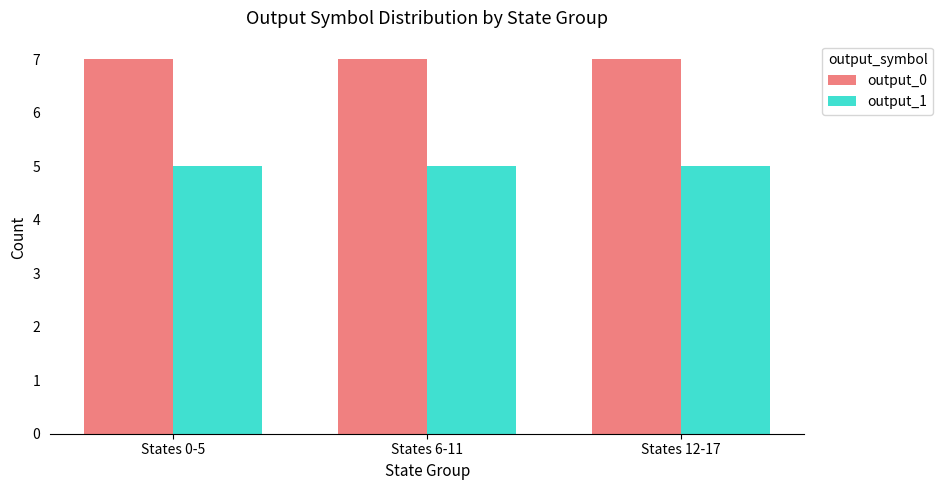

What is the minimum value shown in the chart?

5